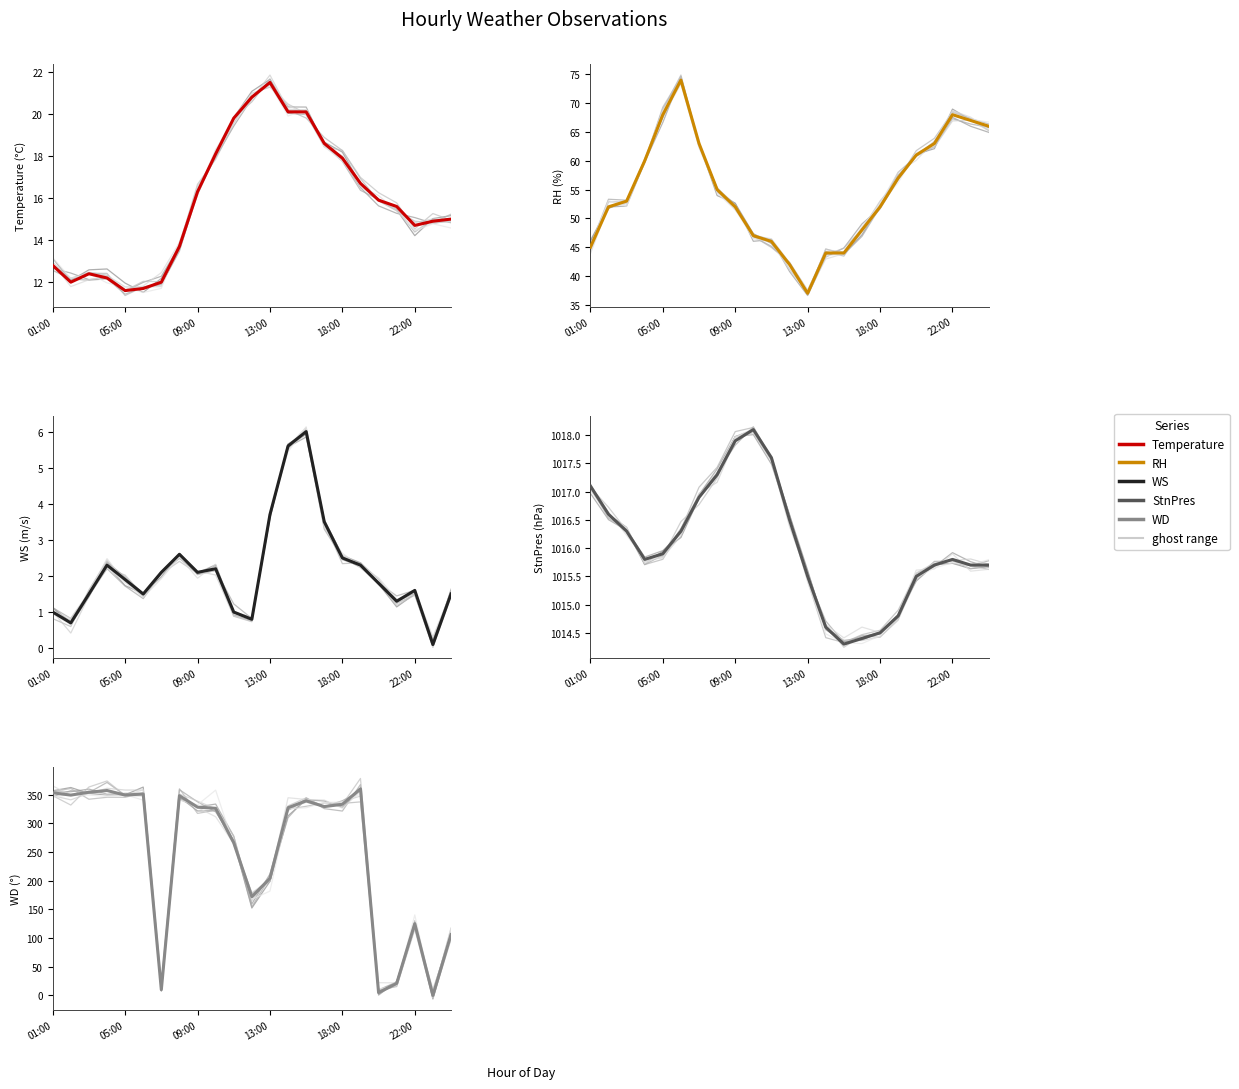

List the series in order of their peak value, lowest first.

WS, Temperature, RH, WD, StnPres